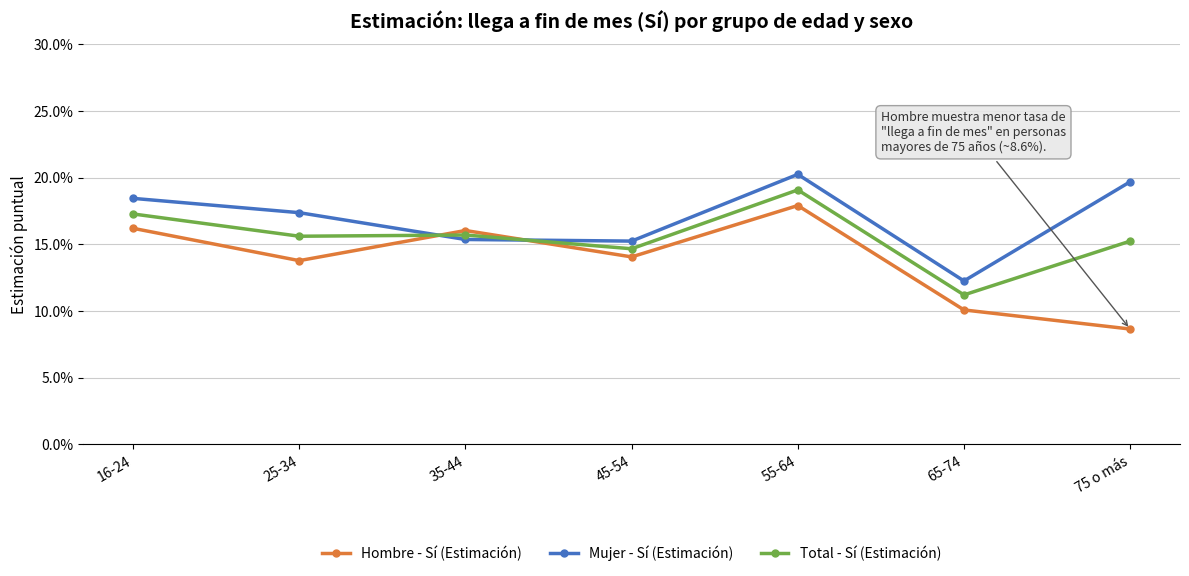

Does the chart have visible grid lines?

Yes